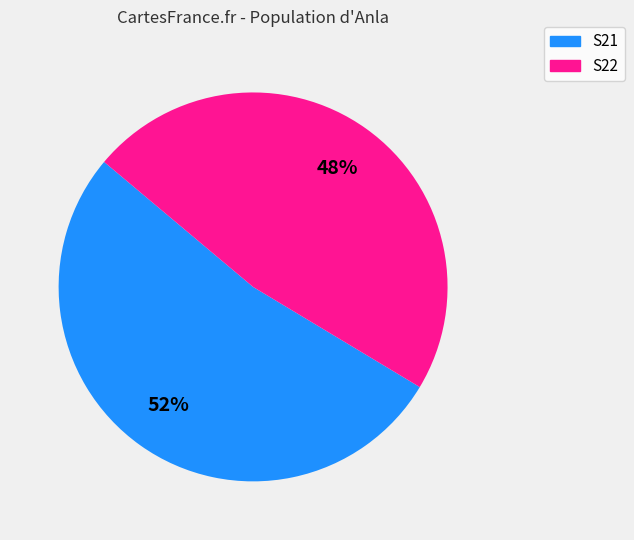

To the nearest percent, what is the combined percentage of S21 and S22?

100%